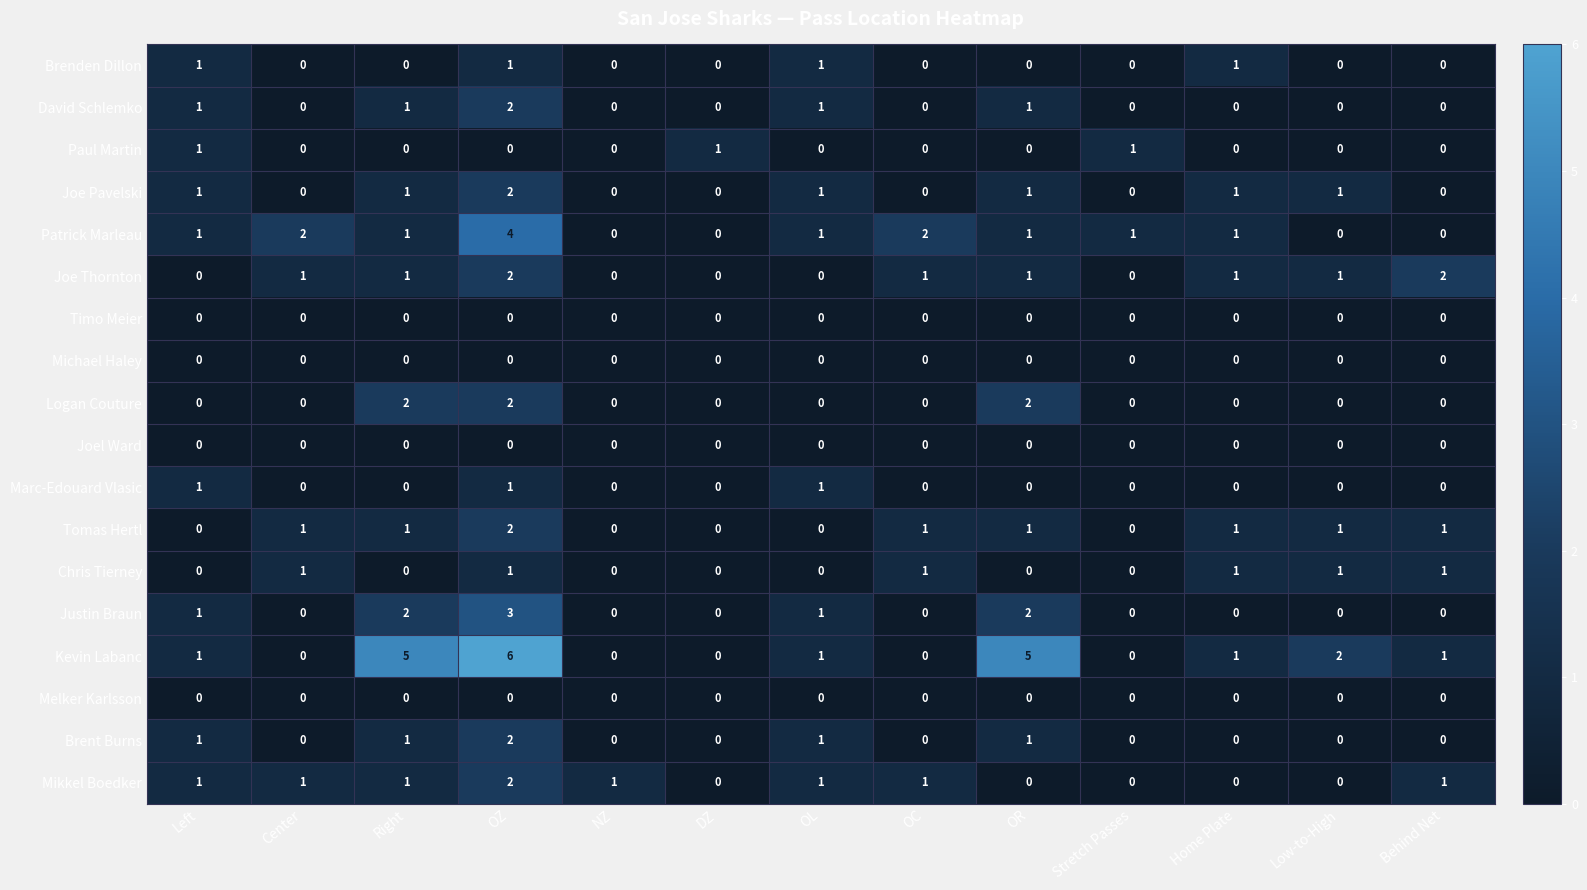

The value of Patrick Marleau at Center is 2. True or false?

True